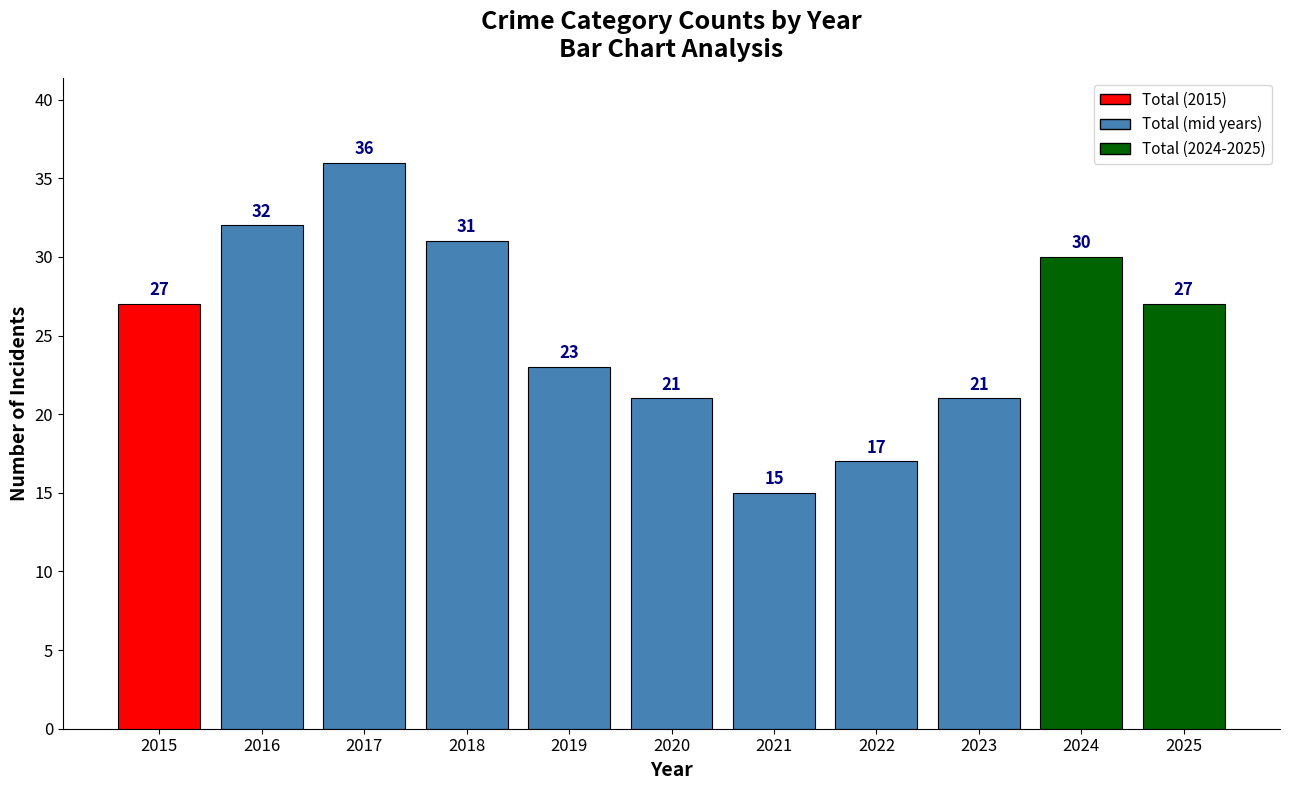

What is the difference between the maximum and minimum values?

21